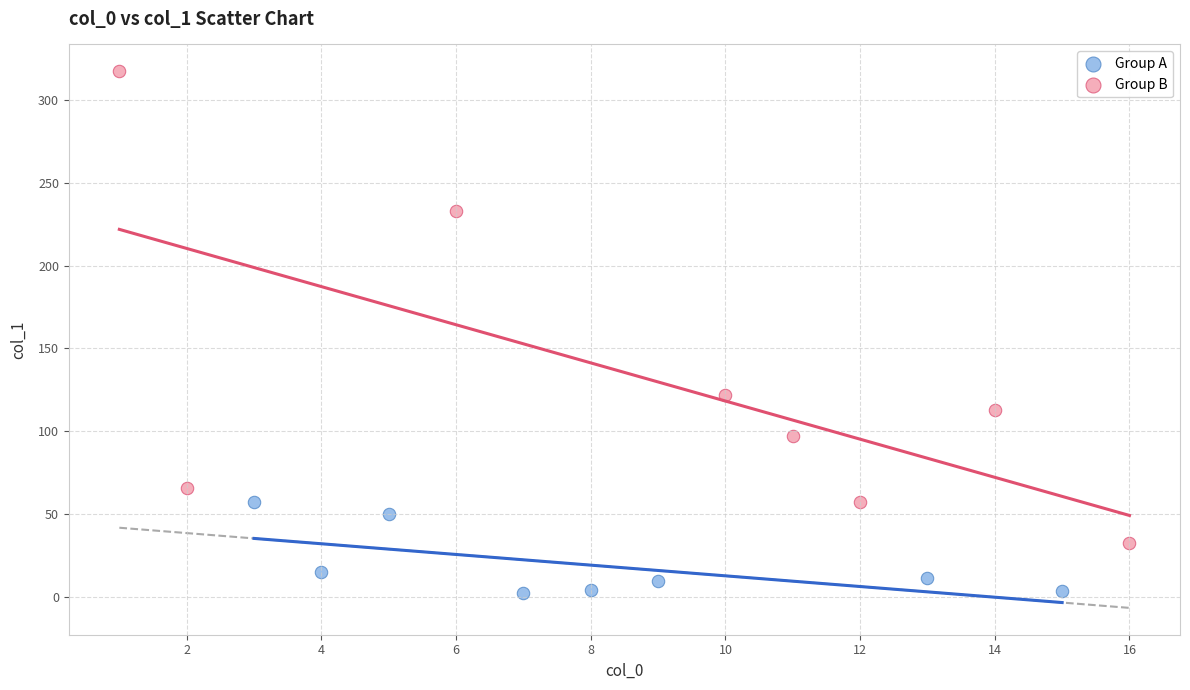

Which series has the largest Y range (max minus min)?

Group B